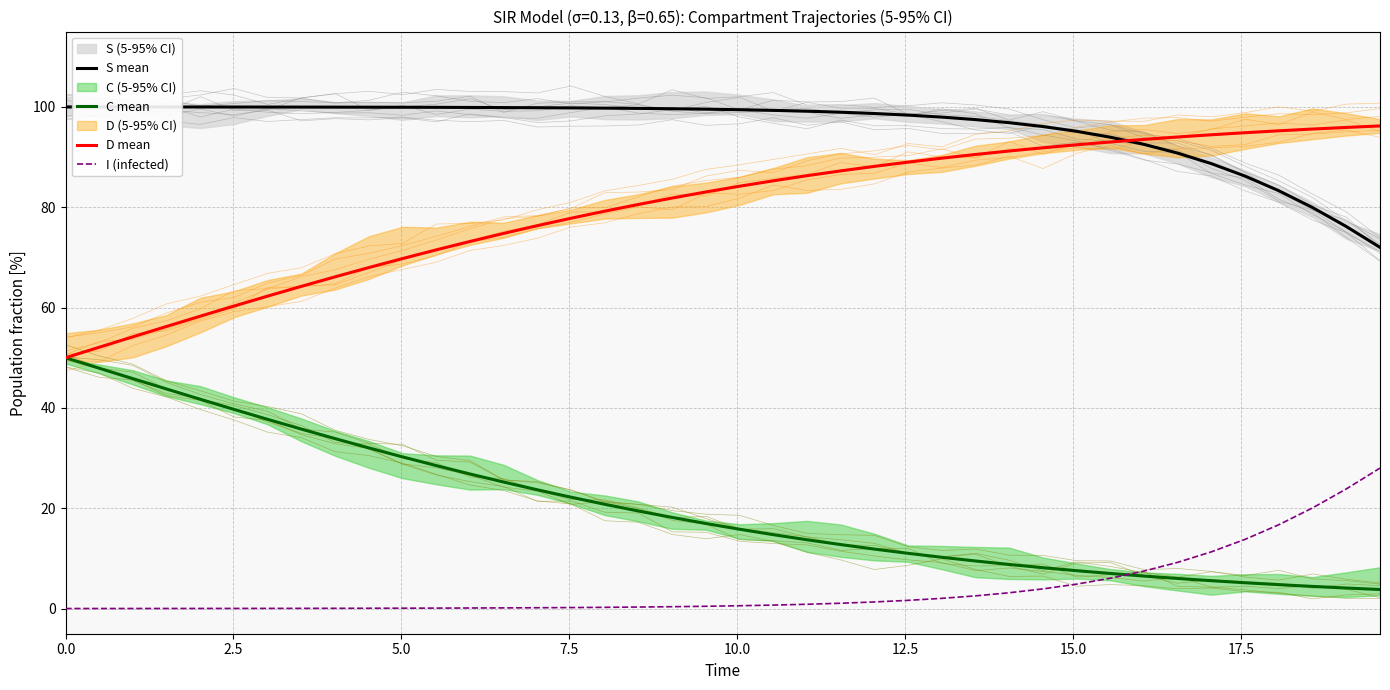

True or false: S mean and I (infected) intersect in this chart.

False